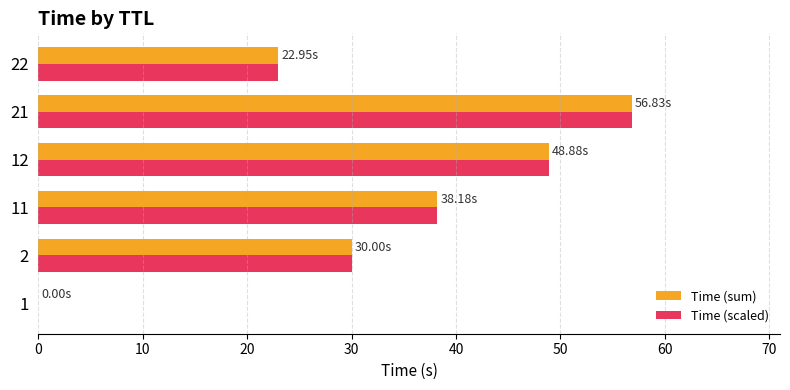

Is the value of Time (scaled) at 12 greater than the value of Time (sum) at 21?

No